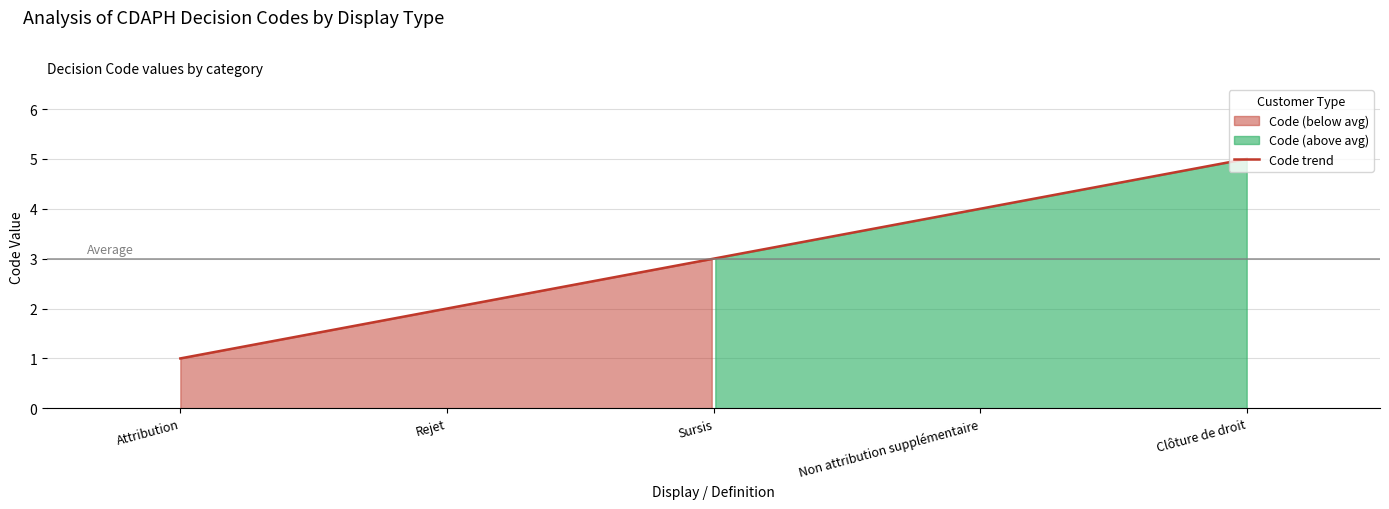

Does the chart display data point markers on the line(s)?

No